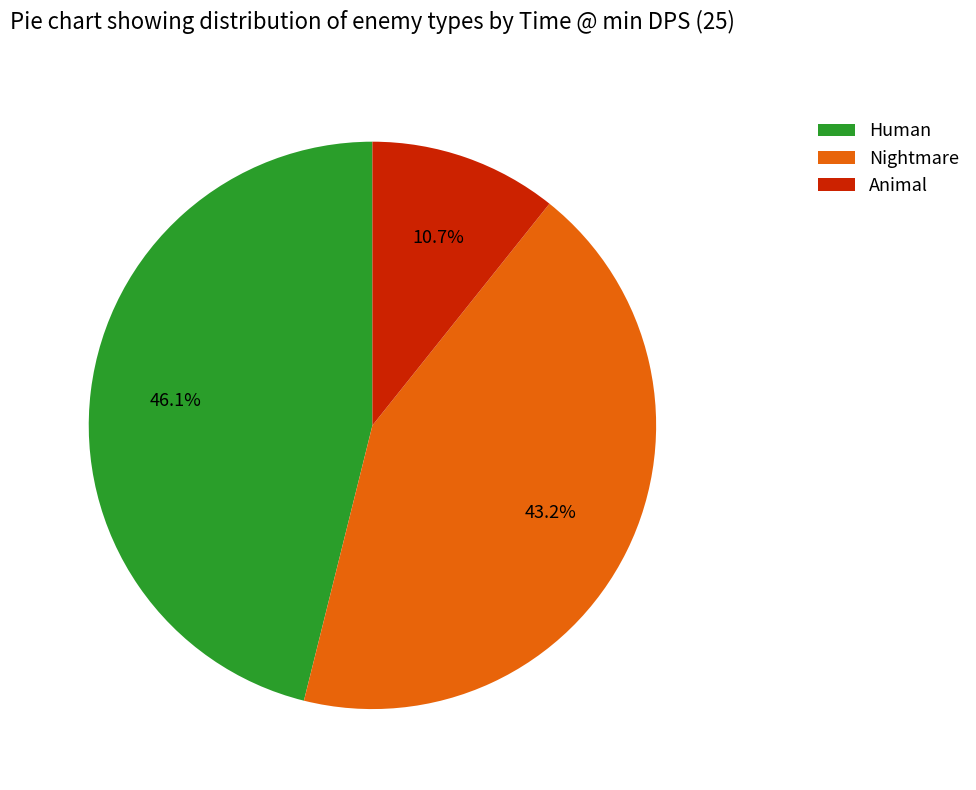

What is the largest slice in the pie chart?

Human